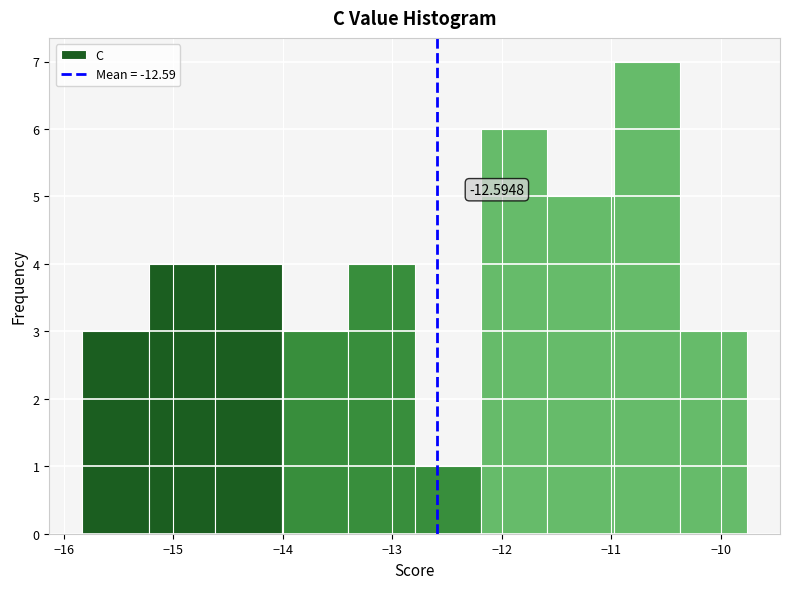

Which range on the x-axis has the tallest bar?

-11.0 to -10.4